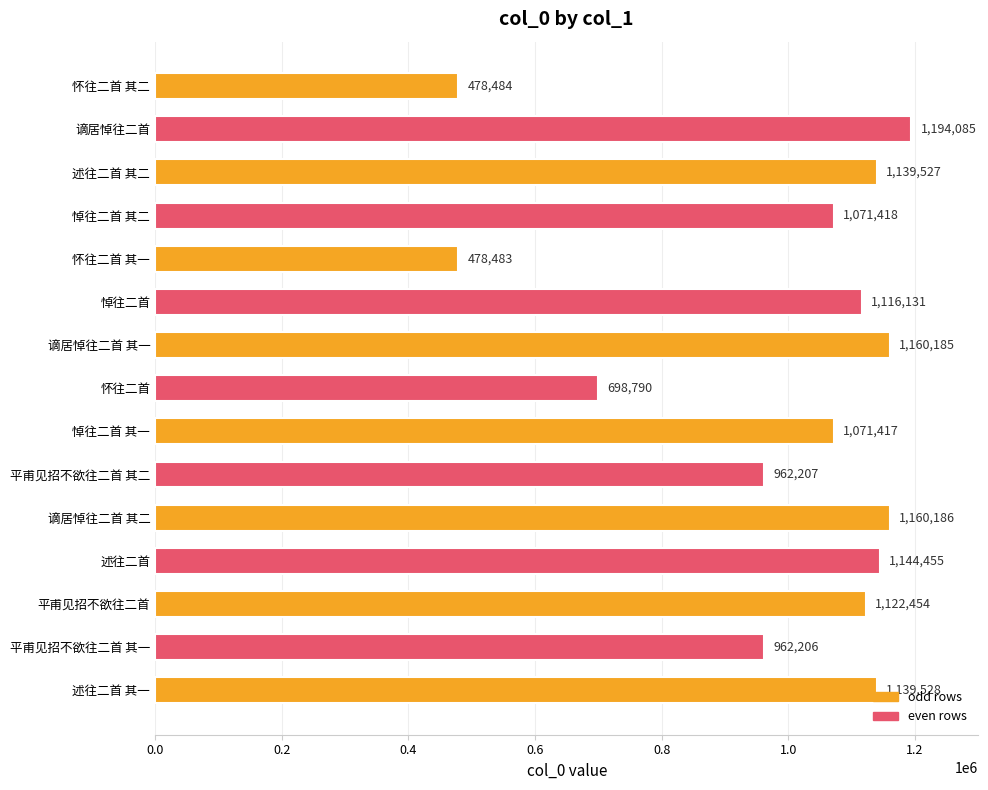

What is the ratio of the value at 悼往二首 其一 to the value at 悼往二首?

1.0